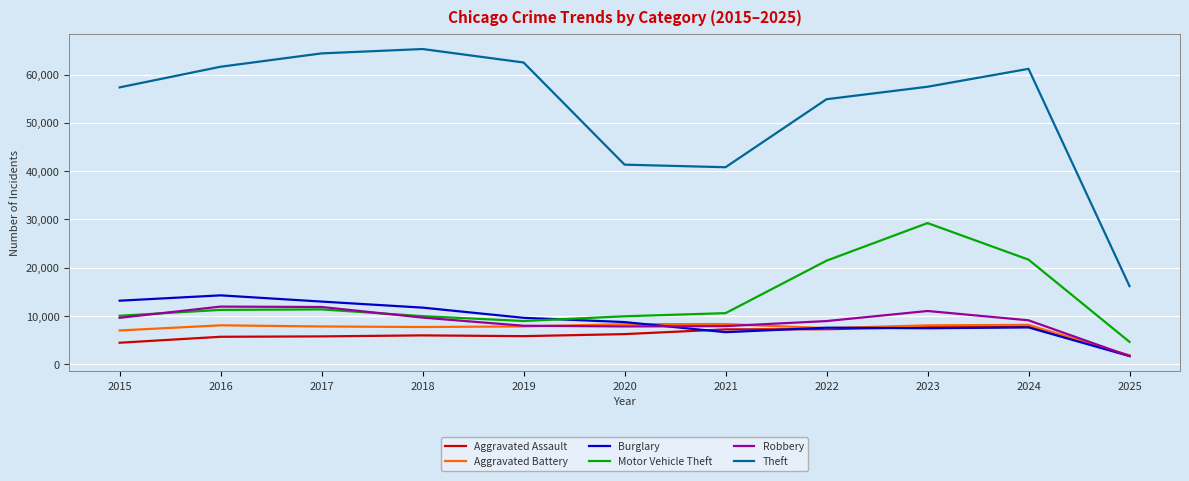

How many lines are shown in the chart?

6